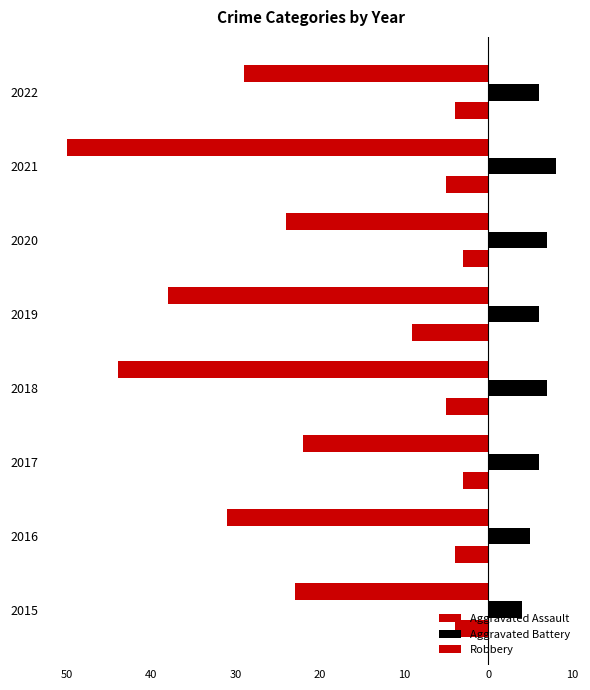

What is the sum of all Aggravated Battery values?

49